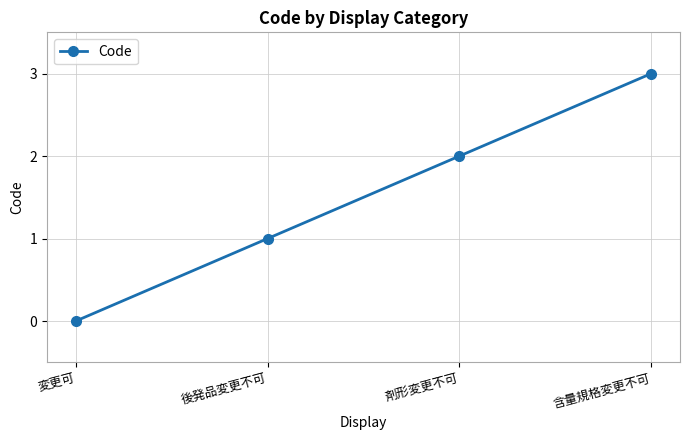

What is the sum of the values at 後発品変更不可 and 含量規格変更不可?

4